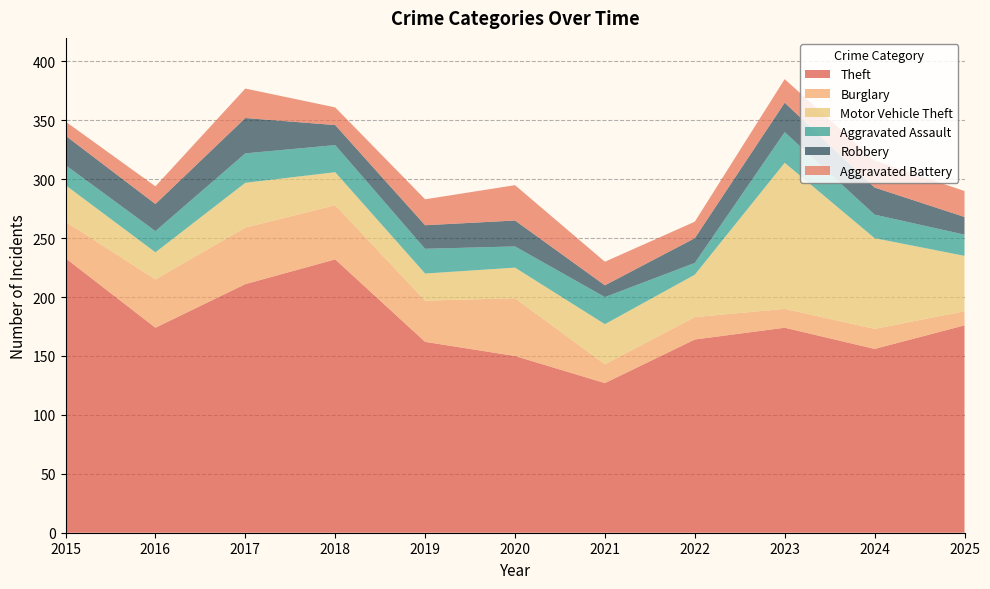

Reading left to right, transcribe all the data shown in this chart.

Theft: 233	174	211	232	162	150	127	164	174	156	176
Burglary: 31	41	48	46	35	49	16	19	16	17	12
Motor Vehicle Theft: 31	23	38	28	23	26	34	36	124	77	47
Aggravated Assault: 17	18	25	23	21	18	23	10	26	20	18
Robbery: 25	23	30	17	20	22	10	21	25	23	15
Aggravated Battery: 12	15	25	15	22	30	20	14	20	23	22